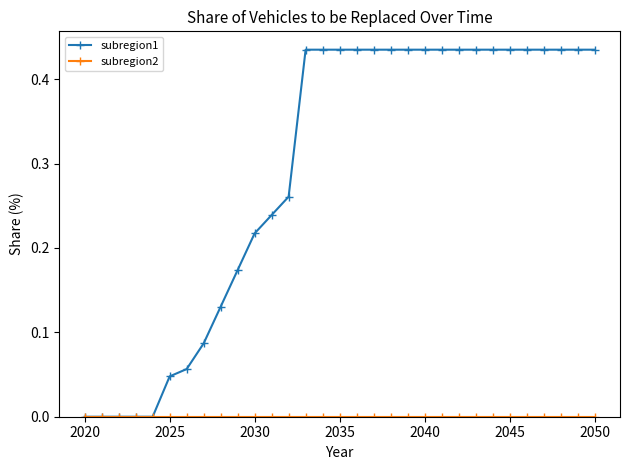

Which series has the largest total across all categories?

subregion1